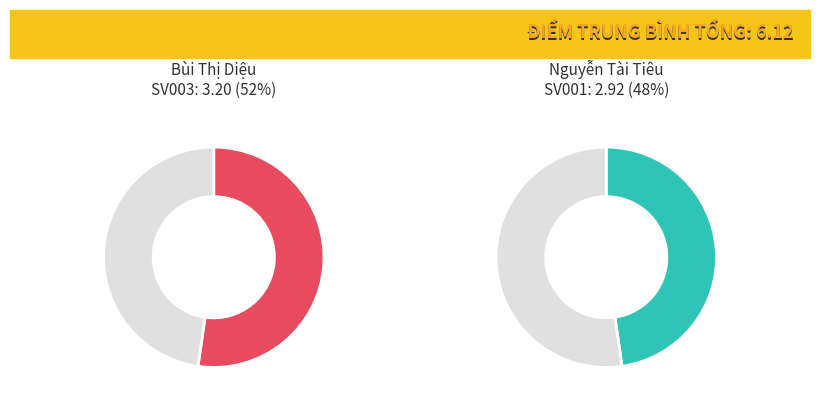

Count the number of slices in the pie.

2